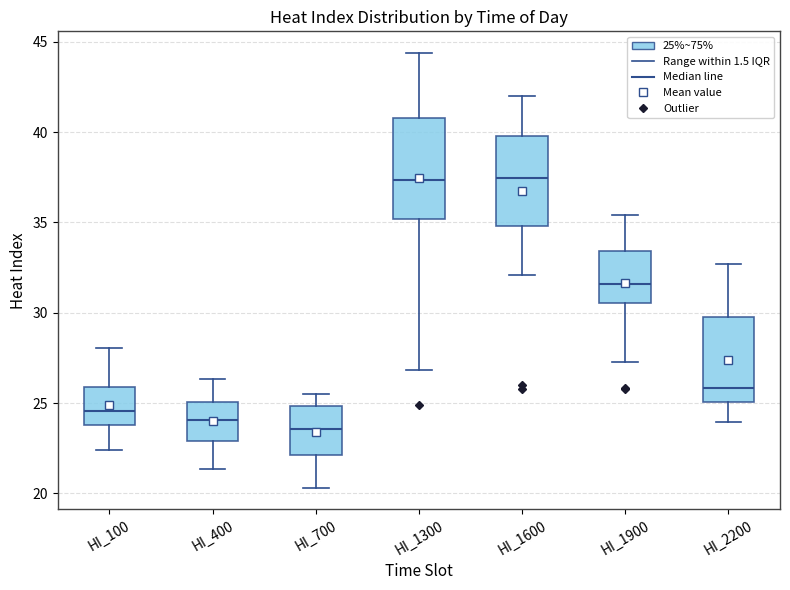

Reading left to right, transcribe this box plot: for each box, give where its median line is, the range the box spans, and where its two whiskers end, as read against the y-axis. The values are not printed on the chart, so give them approximately, as read against the axis.

HI_100: median 24.5, box 24.0 to 26.0, whiskers 22.5 to 28.0
HI_400: median 24.0, box 23.0 to 25.0, whiskers 21.5 to 26.5
HI_700: median 23.5, box 22.0 to 25.0, whiskers 20.5 to 25.5
HI_1300: median 37.5, box 35.0 to 41.0, whiskers 27.0 to 44.5
HI_1600: median 37.5, box 35.0 to 40.0, whiskers 32.0 to 42.0
HI_1900: median 31.5, box 30.5 to 33.5, whiskers 27.5 to 35.5
HI_2200: median 26.0, box 25.0 to 30.0, whiskers 24.0 to 32.5